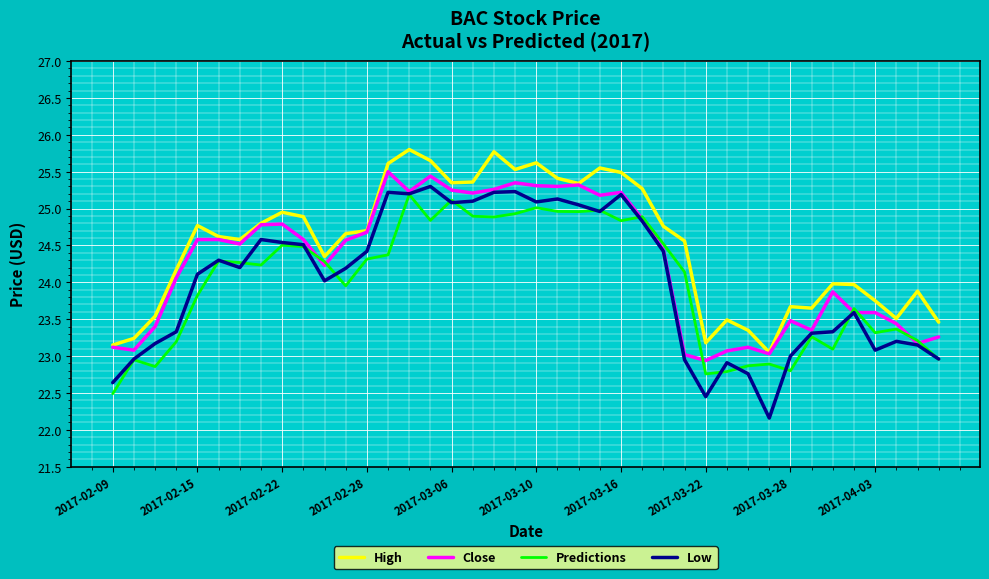

Which series has the widest spread of values?

Low